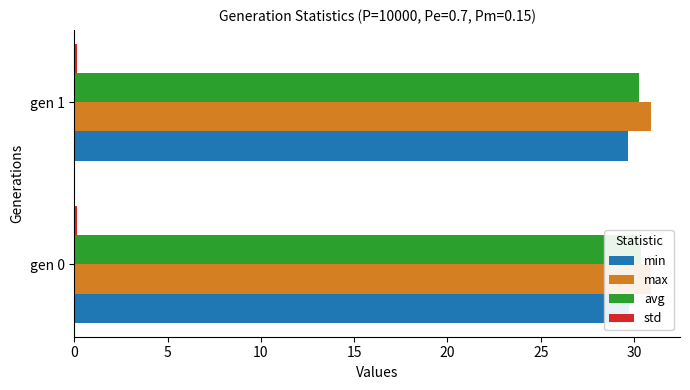

Rank the series by their maximum value, from highest to lowest.

max, avg, min, std